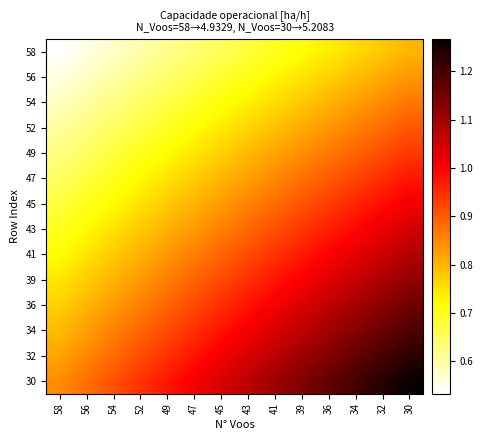

Reading left to right, extract all data points from this chart.

58: 58=0.5	56=0.6	54=0.6	52=0.6	49=0.6	47=0.6	45=0.7	43=0.7	41=0.7	39=0.7	36=0.7	34=0.8	32=0.8	30=0.8
56: 58=0.6	56=0.6	54=0.6	52=0.6	49=0.6	47=0.7	45=0.7	43=0.7	41=0.7	39=0.7	36=0.8	34=0.8	32=0.8	30=0.8
54: 58=0.6	56=0.6	54=0.6	52=0.6	49=0.7	47=0.7	45=0.7	43=0.7	41=0.8	39=0.8	36=0.8	34=0.8	32=0.8	30=0.9
52: 58=0.6	56=0.6	54=0.6	52=0.7	49=0.7	47=0.7	45=0.7	43=0.8	41=0.8	39=0.8	36=0.8	34=0.9	32=0.9	30=0.9
49: 58=0.6	56=0.7	54=0.7	52=0.7	49=0.7	47=0.7	45=0.8	43=0.8	41=0.8	39=0.8	36=0.9	34=0.9	32=0.9	30=0.9
47: 58=0.6	56=0.7	54=0.7	52=0.7	49=0.7	47=0.8	45=0.8	43=0.8	41=0.8	39=0.9	36=0.9	34=0.9	32=0.9	30=1.0
45: 58=0.7	56=0.7	54=0.7	52=0.8	49=0.8	47=0.8	45=0.8	43=0.9	41=0.9	39=0.9	36=0.9	34=1.0	32=1.0	30=1.0
43: 58=0.7	56=0.7	54=0.8	52=0.8	49=0.8	47=0.8	45=0.9	43=0.9	41=0.9	39=0.9	36=1.0	34=1.0	32=1.0	30=1.0
41: 58=0.7	56=0.7	54=0.8	52=0.8	49=0.8	47=0.9	45=0.9	43=0.9	41=0.9	39=1.0	36=1.0	34=1.0	32=1.1	30=1.1
39: 58=0.7	56=0.8	54=0.8	52=0.8	49=0.9	47=0.9	45=0.9	43=0.9	41=1.0	39=1.0	36=1.0	34=1.1	32=1.1	30=1.1
36: 58=0.8	56=0.8	54=0.8	52=0.9	49=0.9	47=0.9	45=0.9	43=1.0	41=1.0	39=1.0	36=1.1	34=1.1	32=1.1	30=1.2
34: 58=0.8	56=0.8	54=0.9	52=0.9	49=0.9	47=0.9	45=1.0	43=1.0	41=1.0	39=1.1	36=1.1	34=1.1	32=1.2	30=1.2
32: 58=0.8	56=0.9	54=0.9	52=0.9	49=0.9	47=1.0	45=1.0	43=1.0	41=1.1	39=1.1	36=1.1	34=1.2	32=1.2	30=1.2
30: 58=0.8	56=0.9	54=0.9	52=0.9	49=1.0	47=1.0	45=1.0	43=1.1	41=1.1	39=1.1	36=1.2	34=1.2	32=1.2	30=1.3